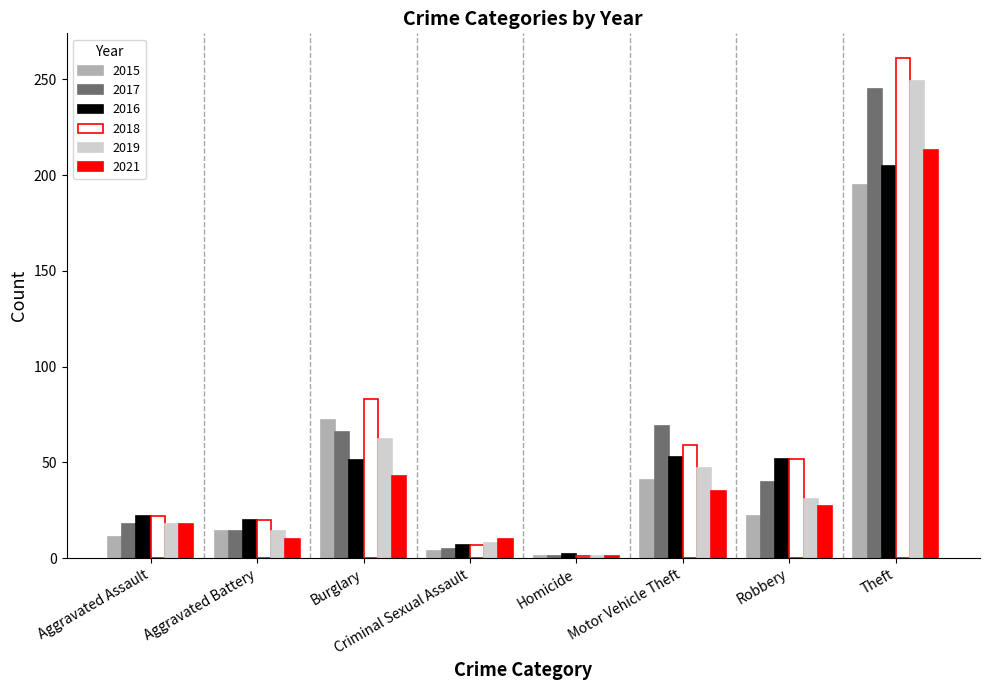

What is the difference between the second highest and minimum values in the 2019 series?

61